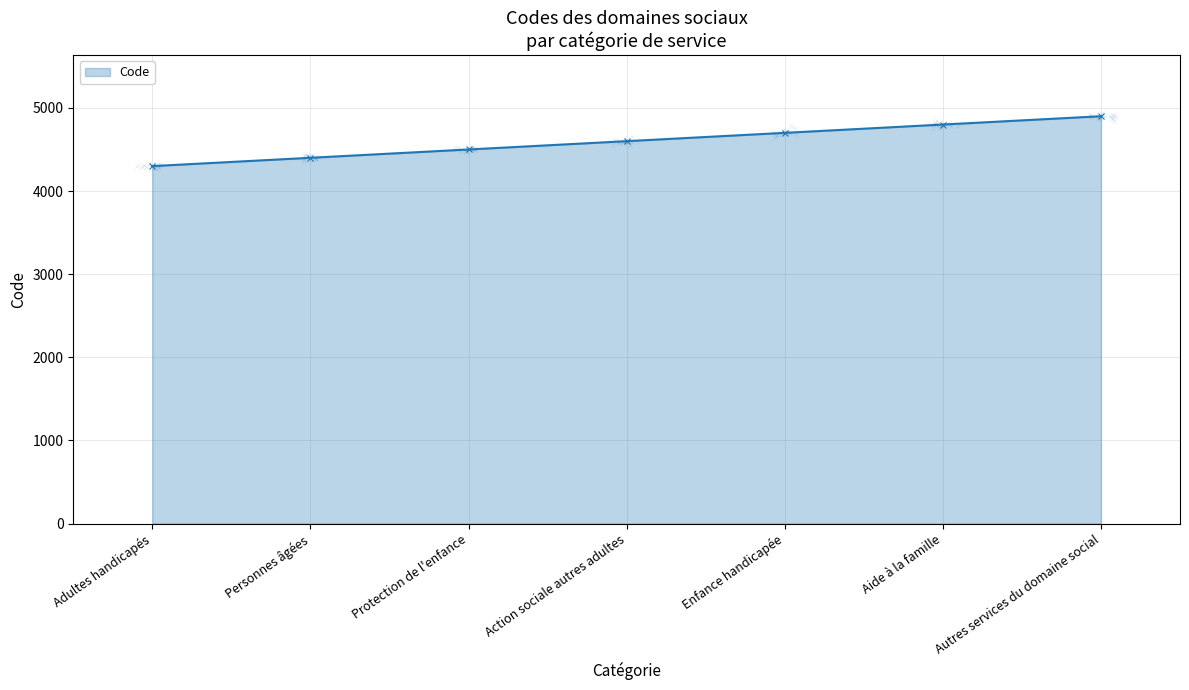

Which has a higher value, Aide à la famille or Protection de l'enfance?

Aide à la famille